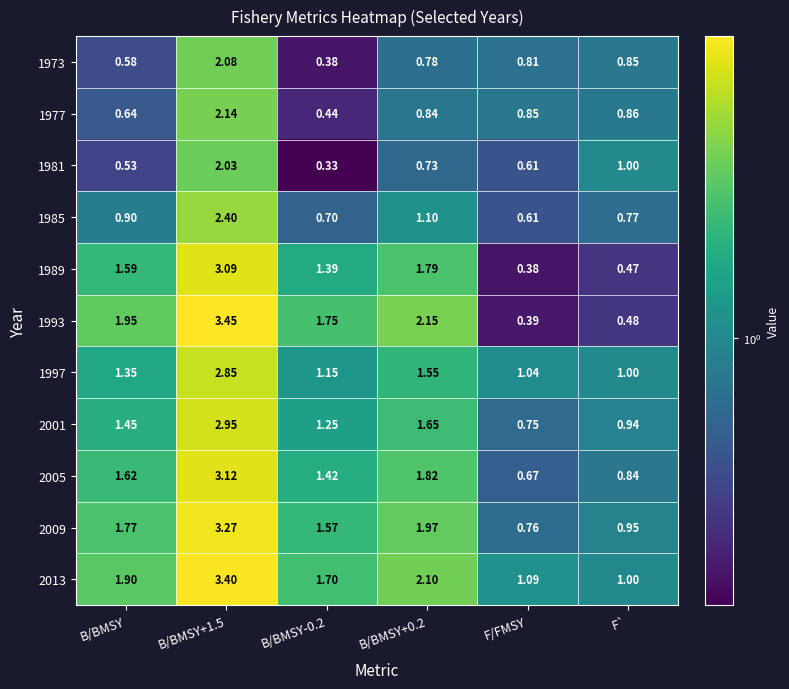

Where does the 2005 series first go above 1?

B/BMSY